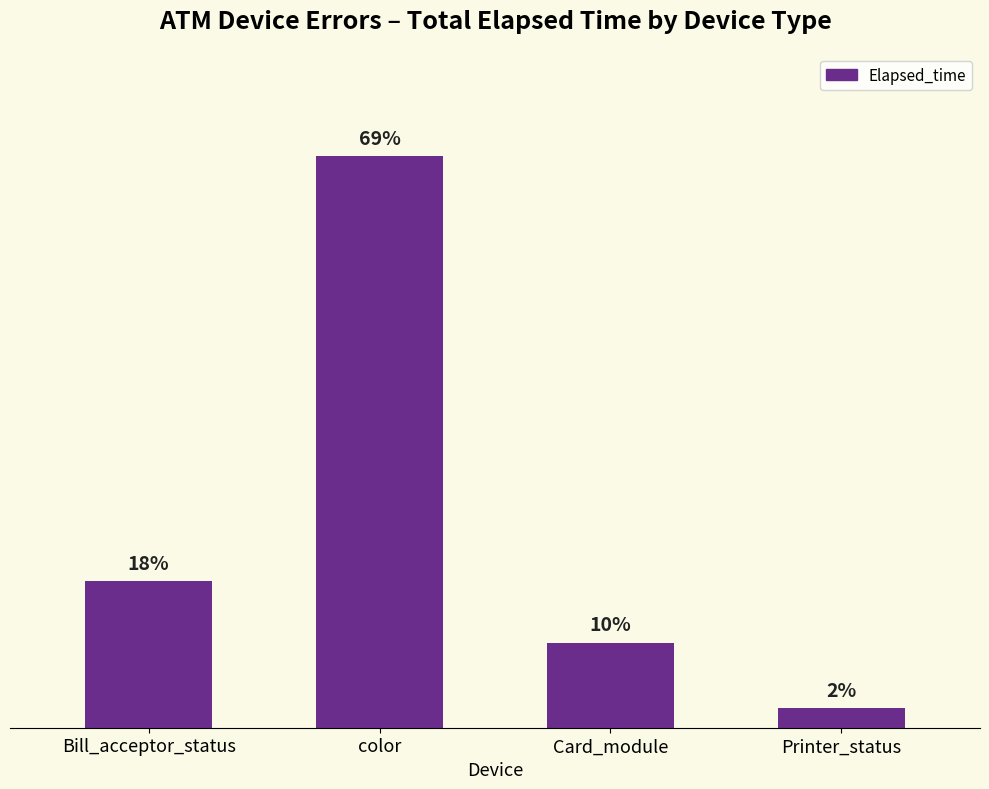

Are the bars horizontal?

No